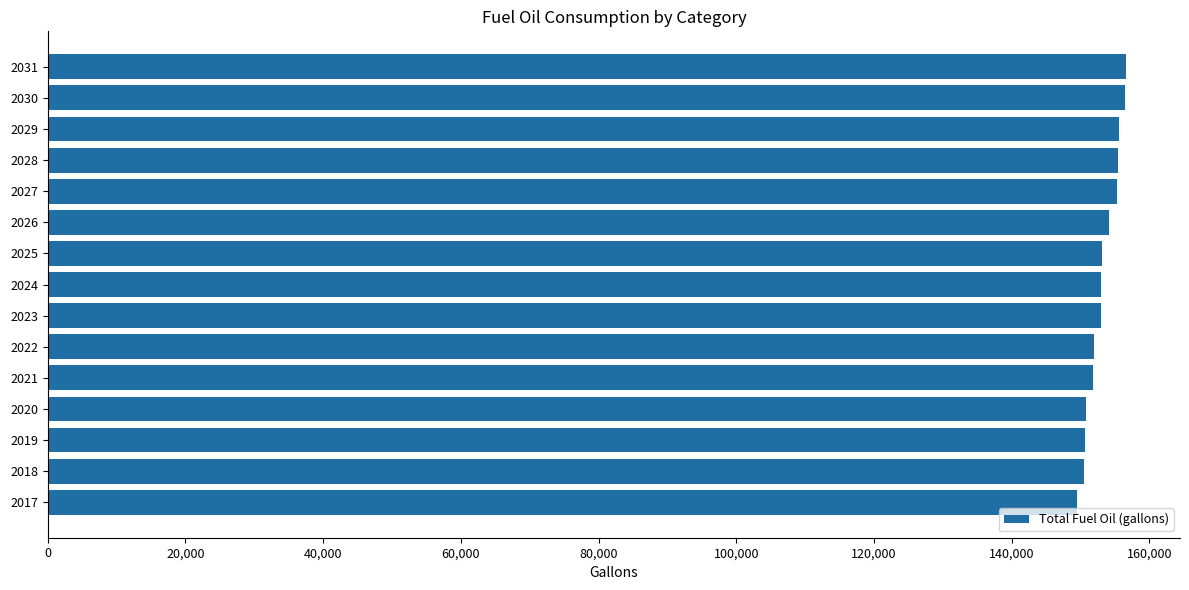

Approximately how many times larger is the value at 2024 compared to 2021?

1.0